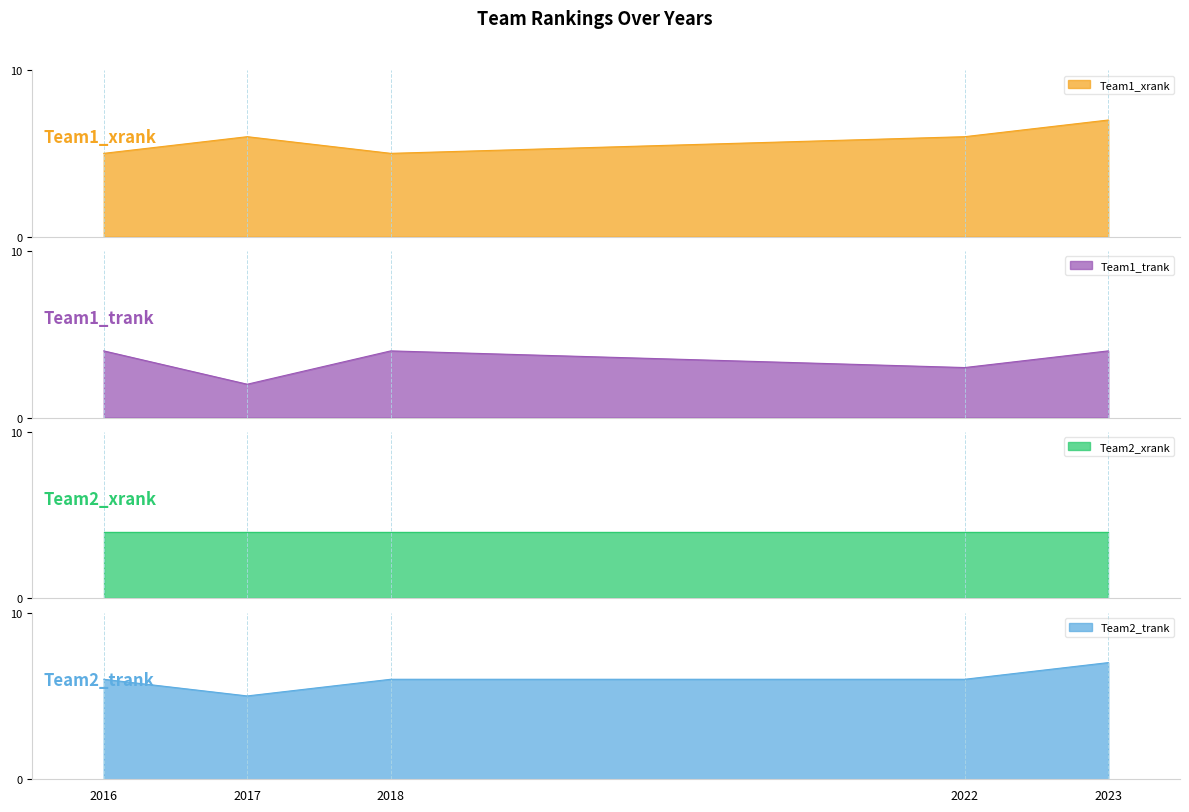

Is the value of Team1_trank at 2017 greater than the value of Team2_trank at 2023?

No